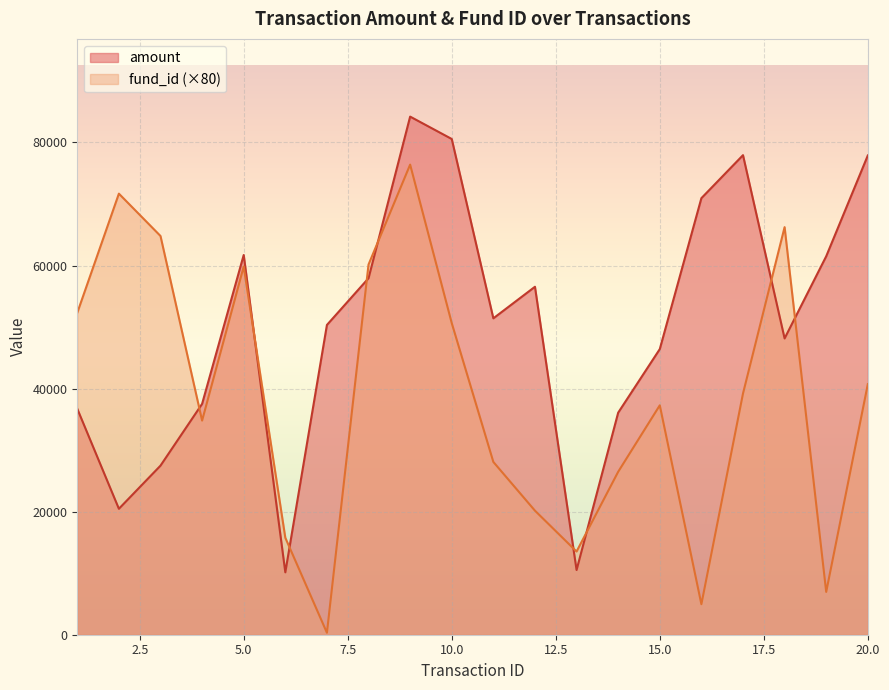

The fund_id series shows 106239.3 at 5. True or false?

False